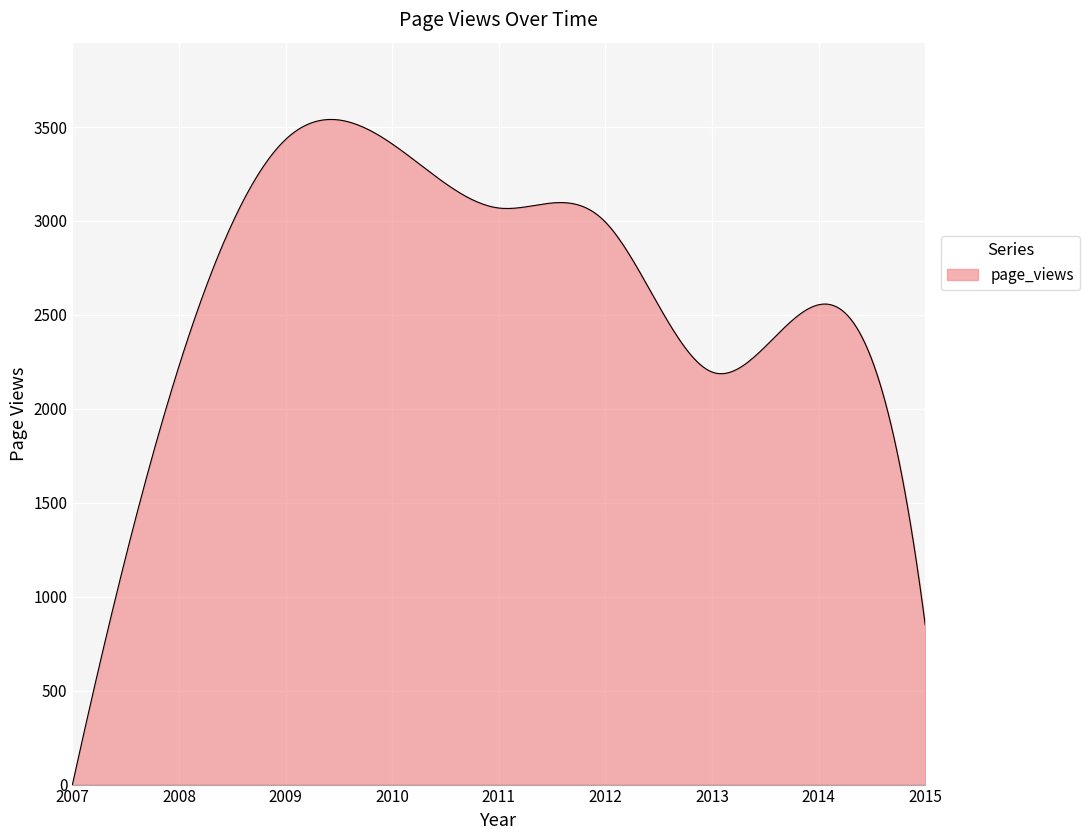

What is the maximum value shown in the chart?

3540.3